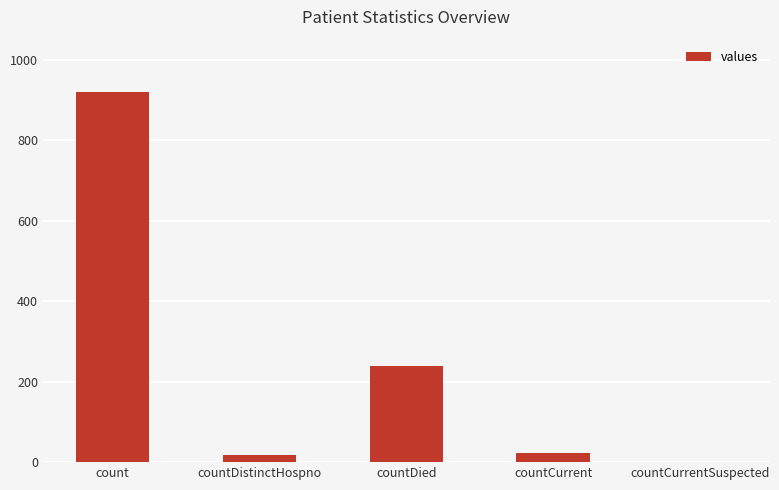

What is the maximum value shown in the chart?

921